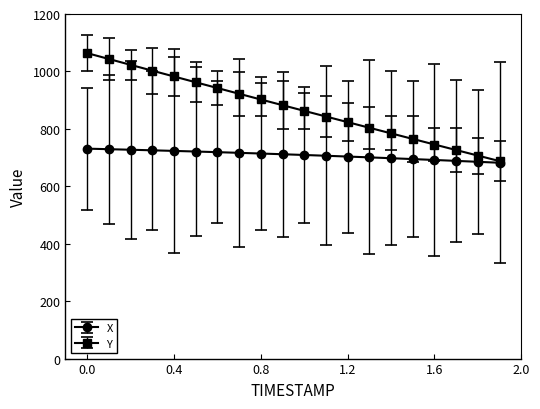

List the series in order of their peak value, highest first.

Y, X